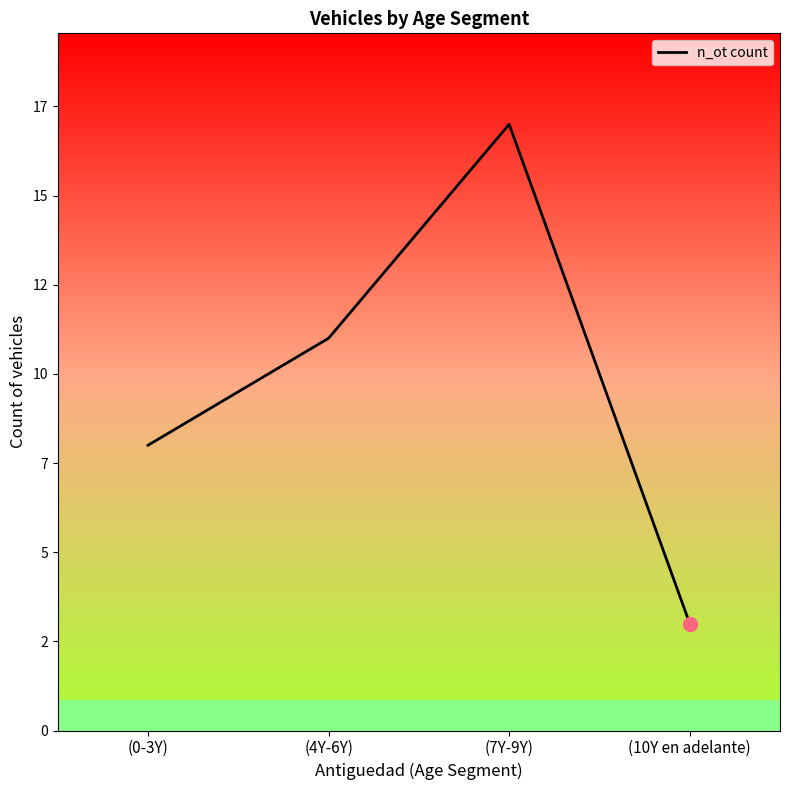

Is this an area chart (filled region under the line)?

Yes